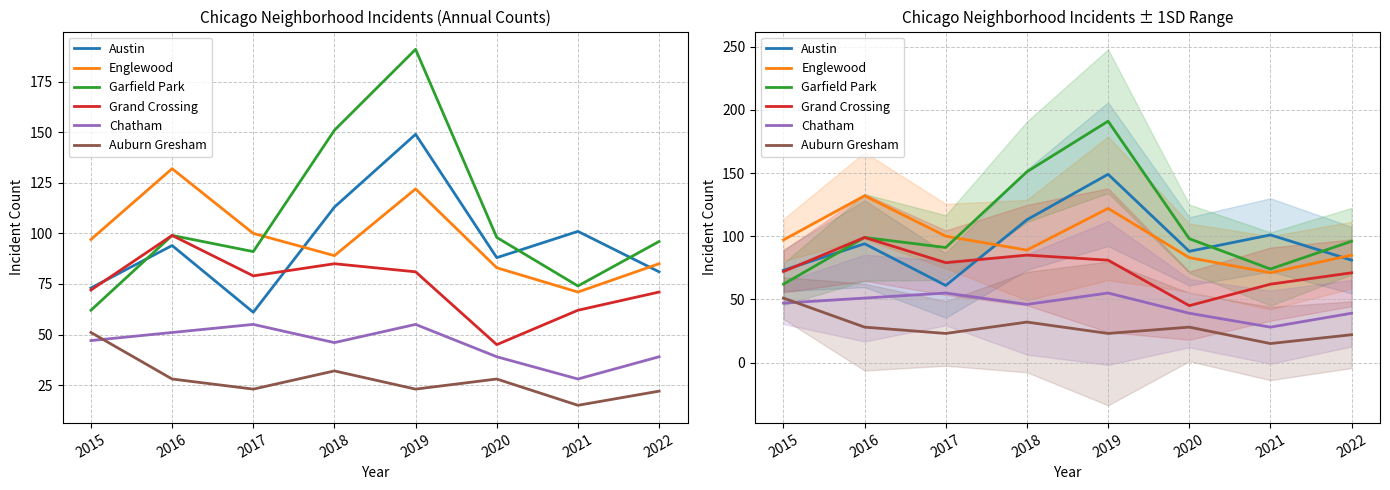

True or false: Englewood and Chatham cross at least once.

False